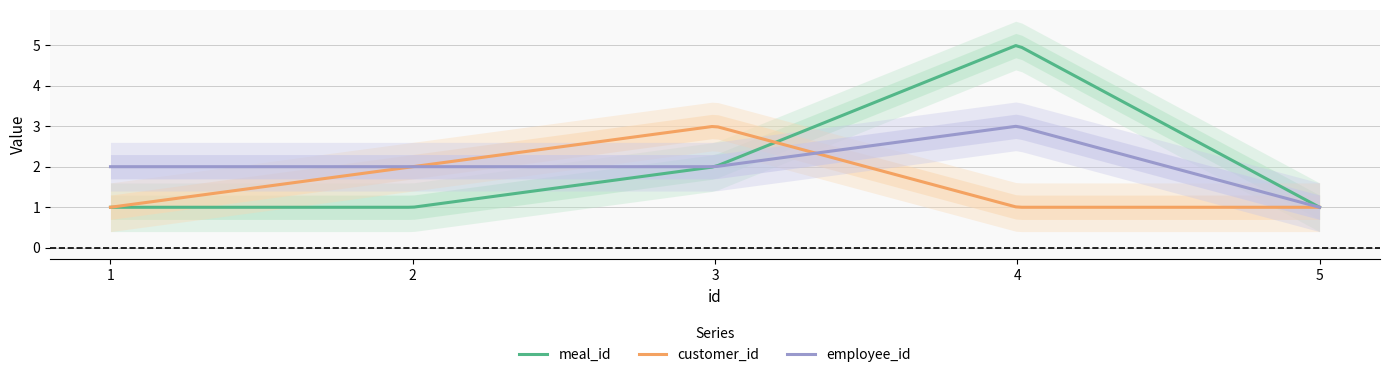

The employee_id series shows 1 at 5. True or false?

True